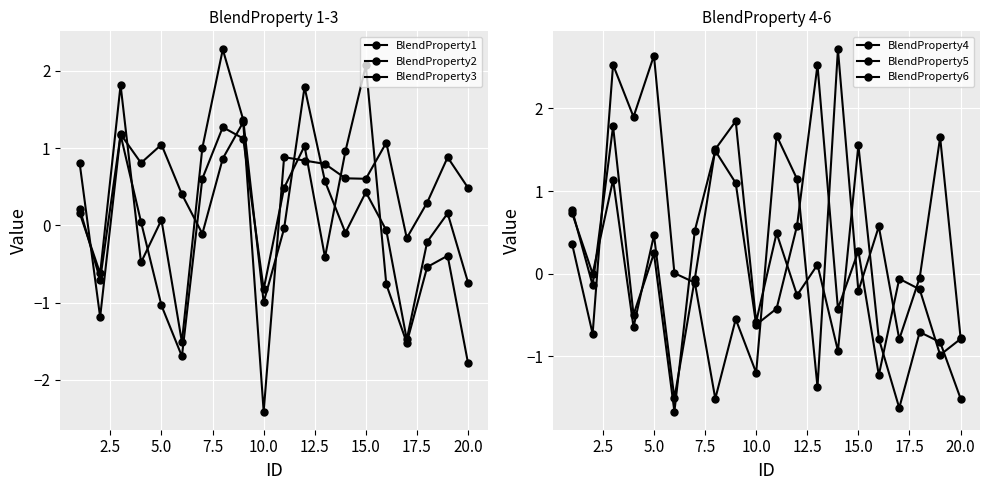

Which series ends up on top after the final intersection of BlendProperty3 and BlendProperty5?

BlendProperty3